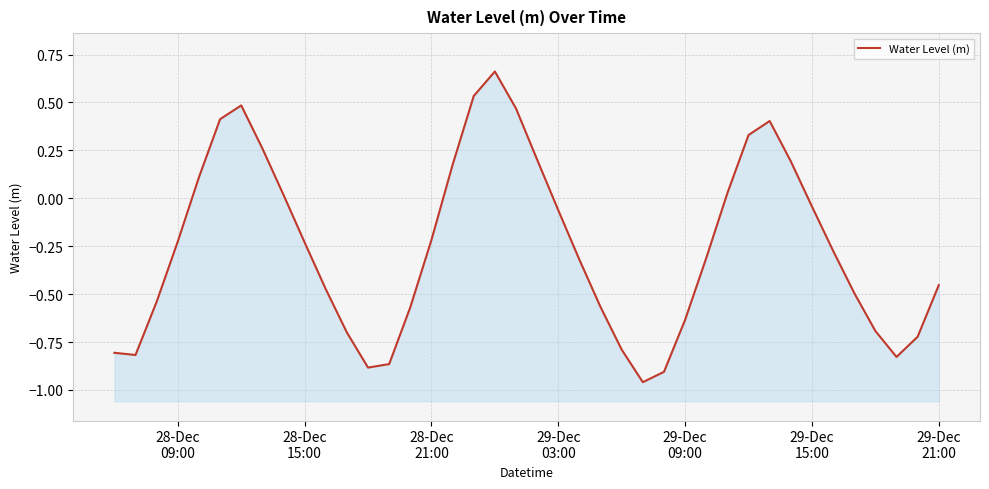

How many points are higher than both their immediate neighbors (excluding endpoints)?

3